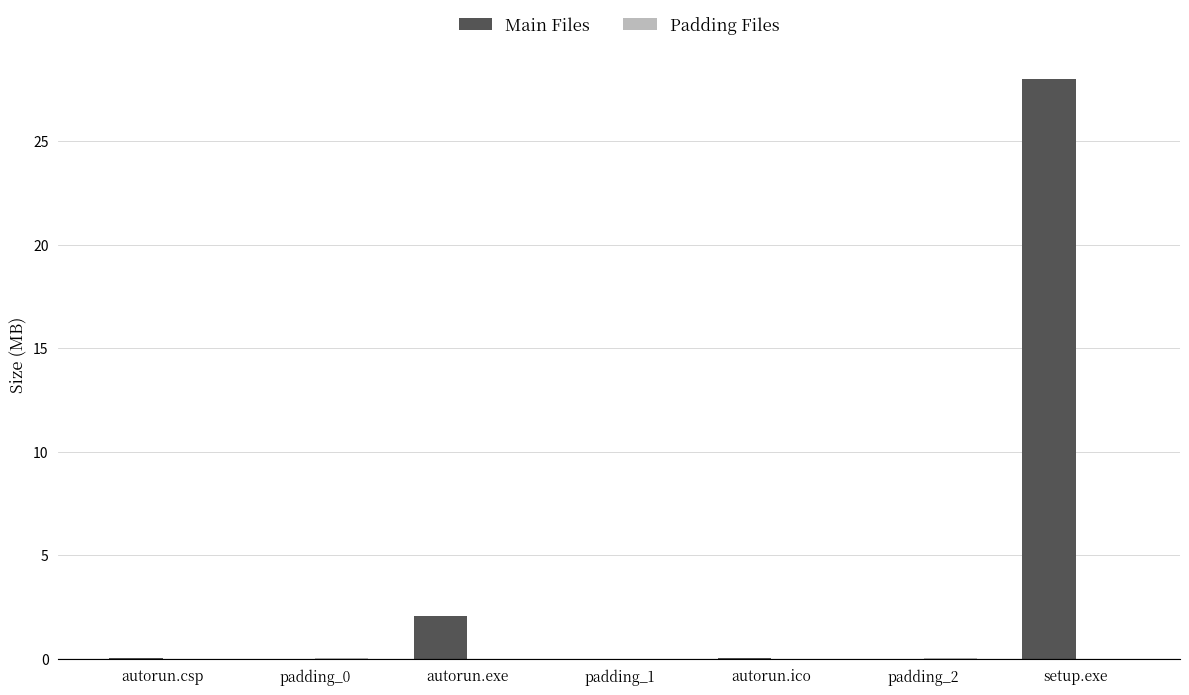

Which series changed the most between padding_0 and setup.exe?

Main Files